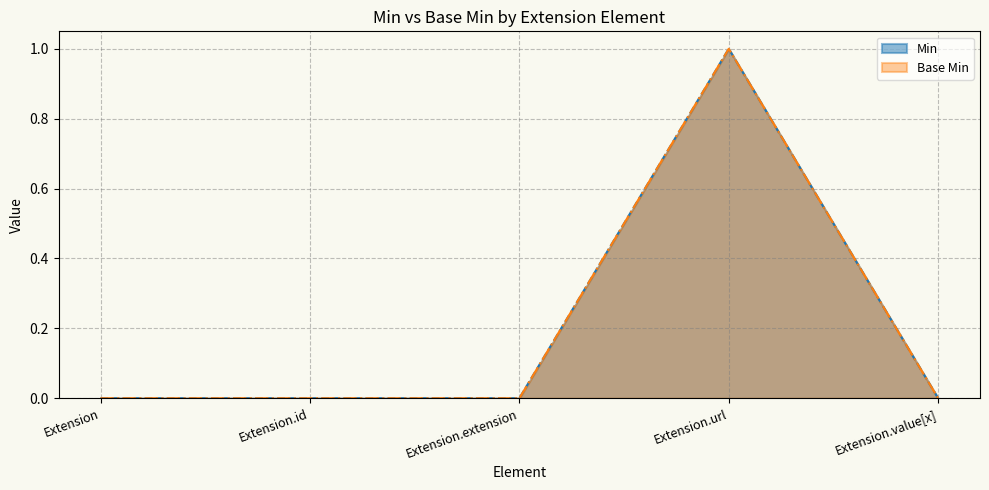

True or false: Extension and Extension.id cross at least once.

False